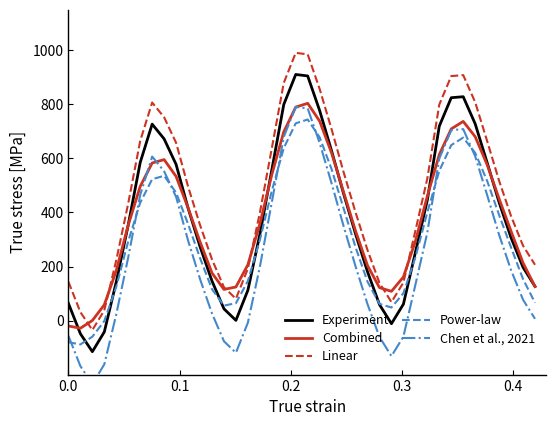

What is the maximum value for Power-law?

744.2